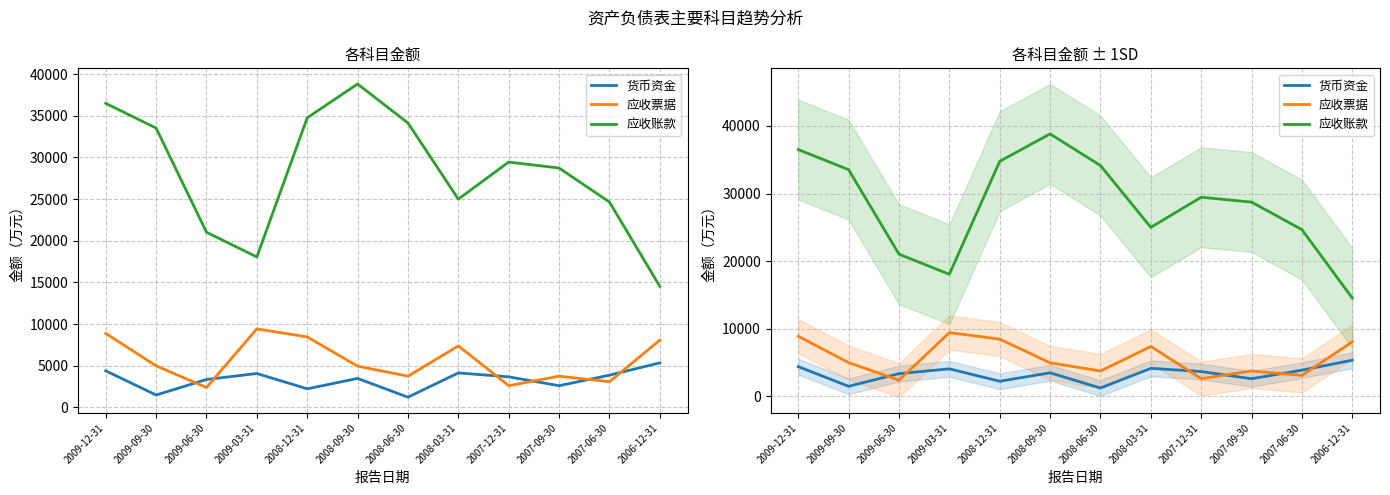

Which series has the largest range (max minus min)?

应收账款